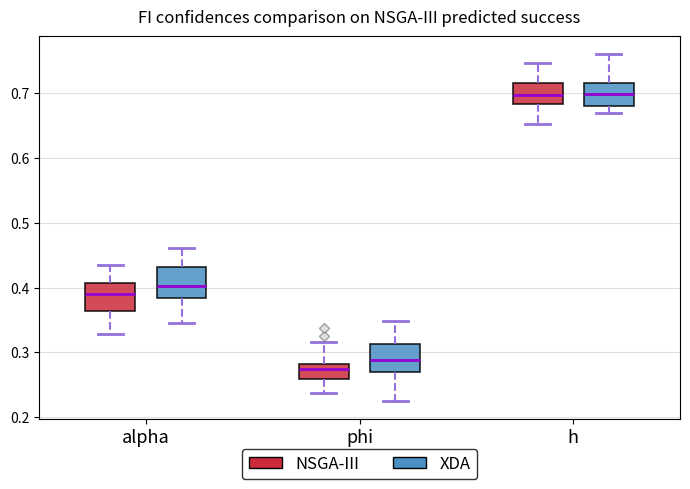

Reading left to right, transcribe this box plot: for each box, give where its median line is, the range the box spans, and where its two whiskers end, as read against the y-axis. The values are not printed on the chart, so give them approximately, as read against the axis.

alpha (NSGA-III): median 0.39, box 0.36 to 0.41, whiskers 0.33 to 0.43
alpha (XDA): median 0.40, box 0.38 to 0.43, whiskers 0.35 to 0.46
phi (NSGA-III): median 0.27, box 0.26 to 0.28, whiskers 0.24 to 0.32
phi (XDA): median 0.29, box 0.27 to 0.31, whiskers 0.22 to 0.35
h (NSGA-III): median 0.70, box 0.68 to 0.72, whiskers 0.65 to 0.75
h (XDA): median 0.70, box 0.68 to 0.72, whiskers 0.67 to 0.76